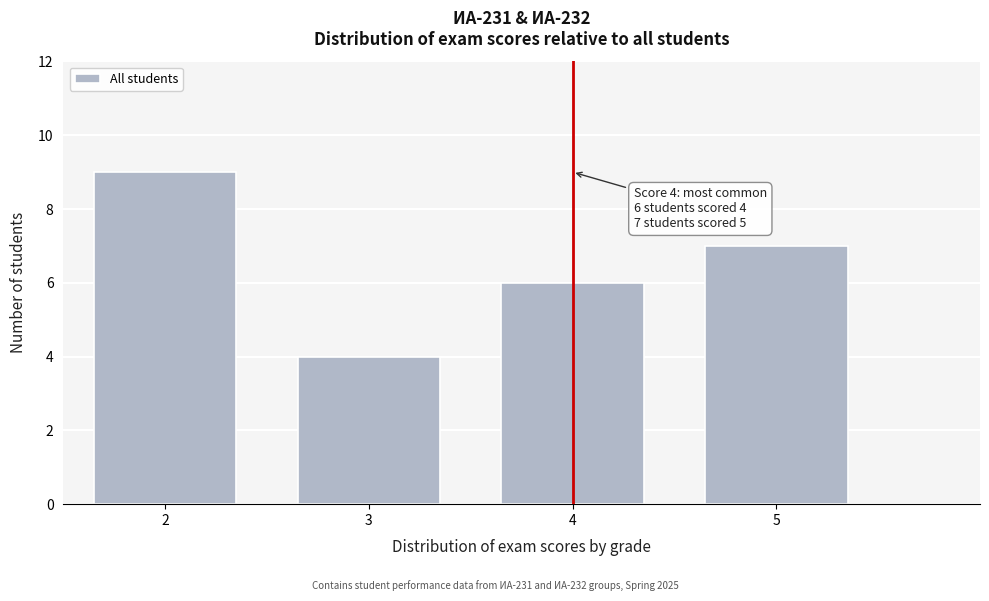

Reading right to left, list all the values displayed in this chart.

5=7	4=6	3=4	2=9